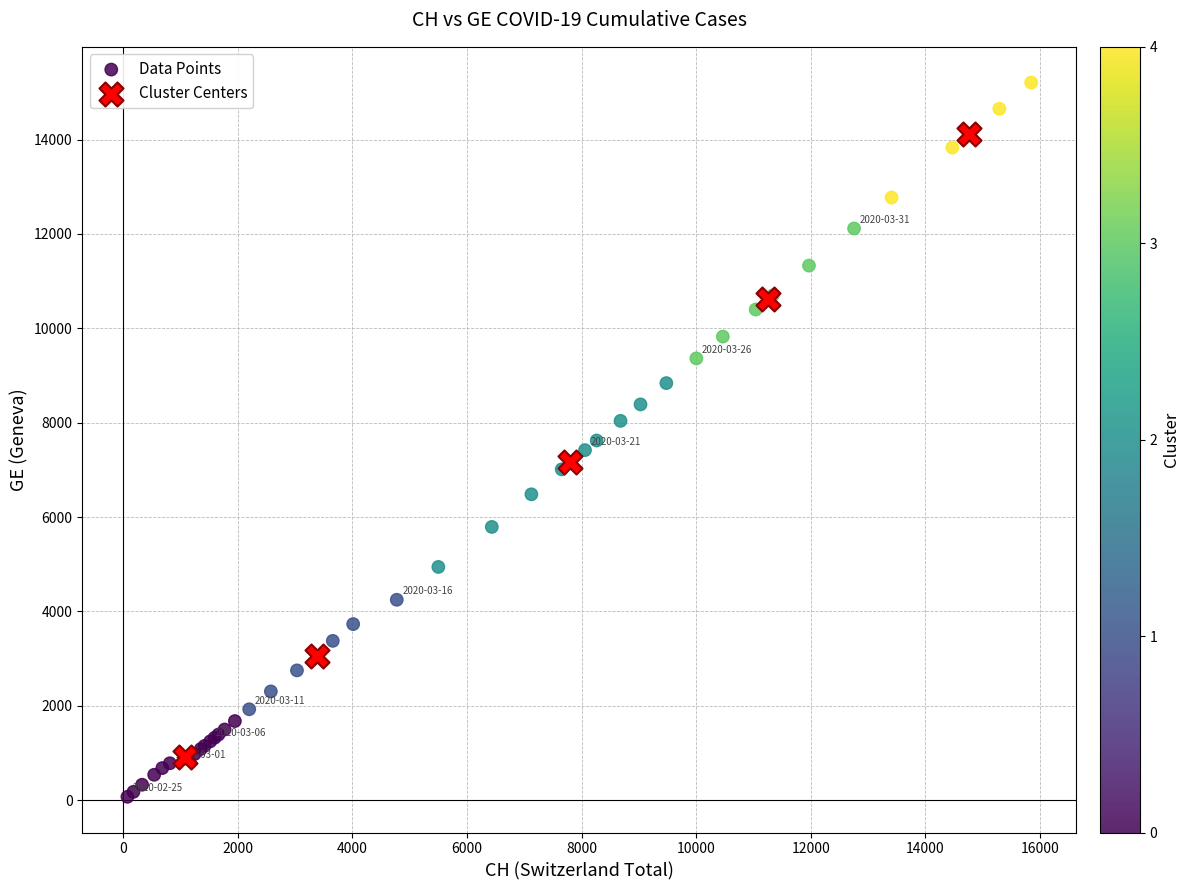

Which series has the widest spread of Y values?

Data Points